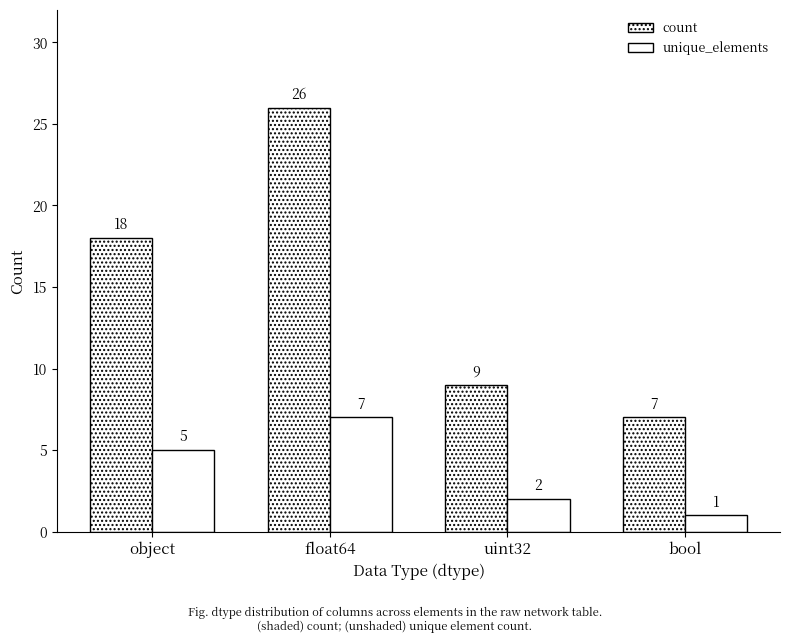

What is the value of the float64 bar at the 2nd from the left?

7